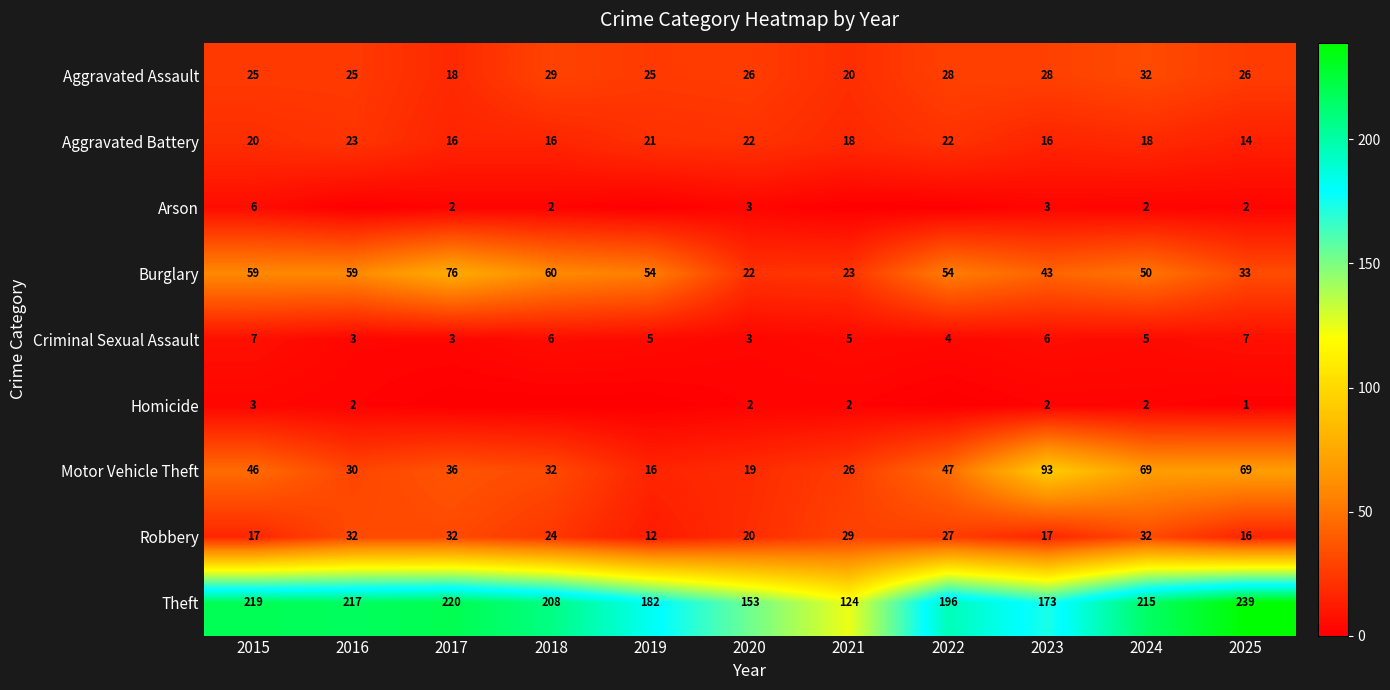

True or false: Aggravated Assault has a value of 25 at 2016.

True